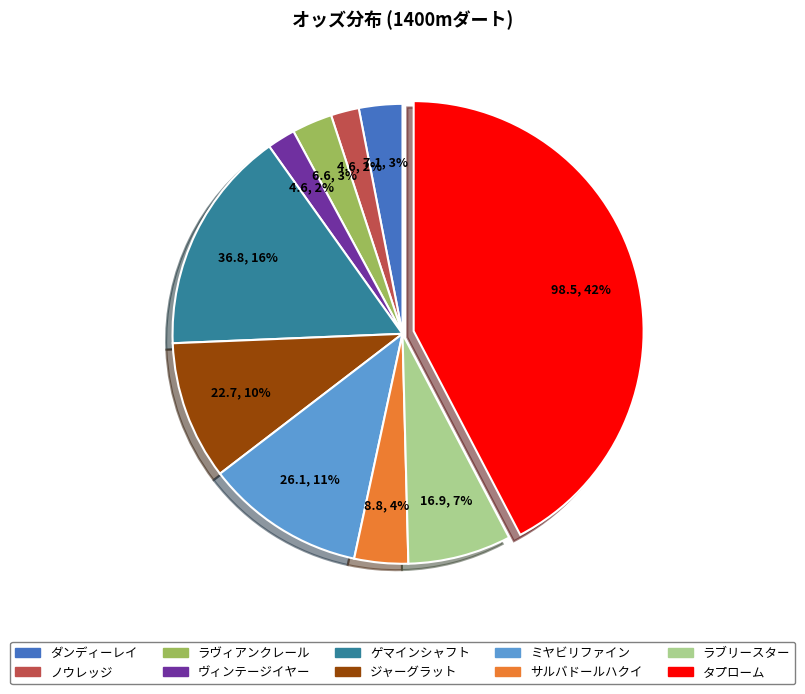

Which category has the biggest portion of the pie?

タプローム